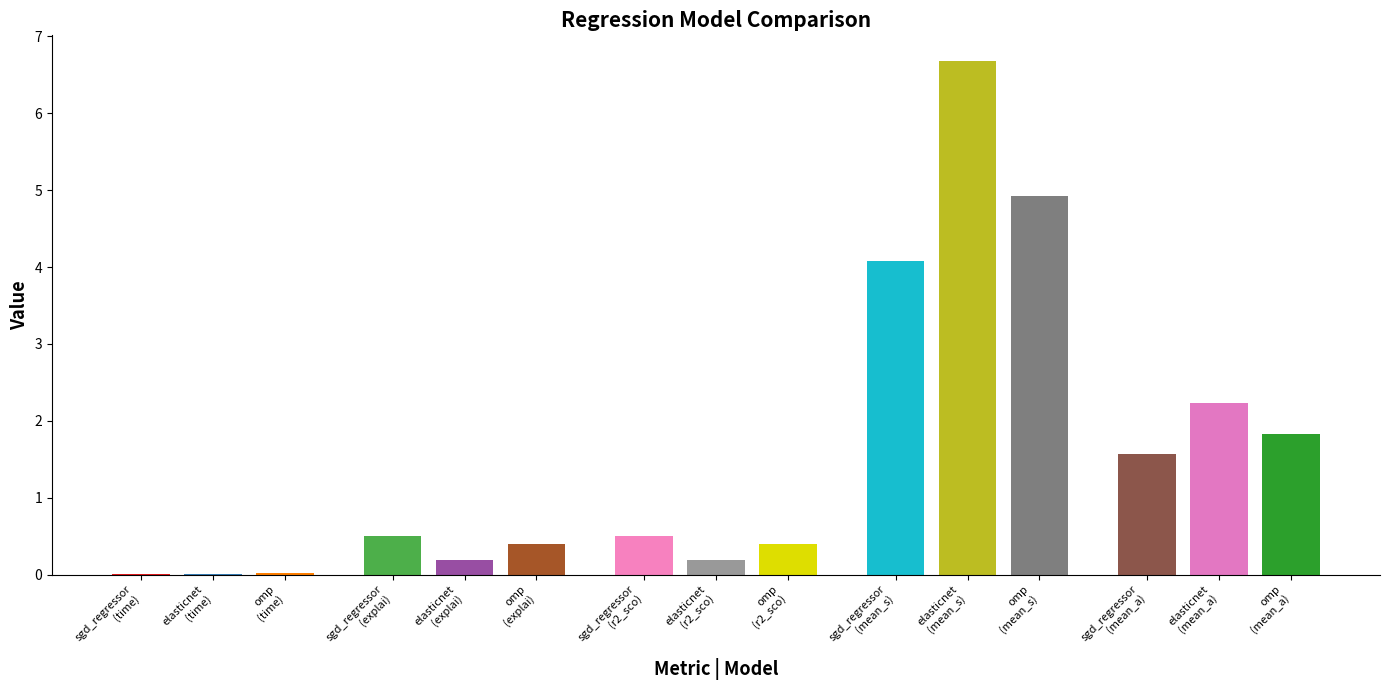

What is the difference between the second highest and minimum values in the mean_squared_error series?

0.8